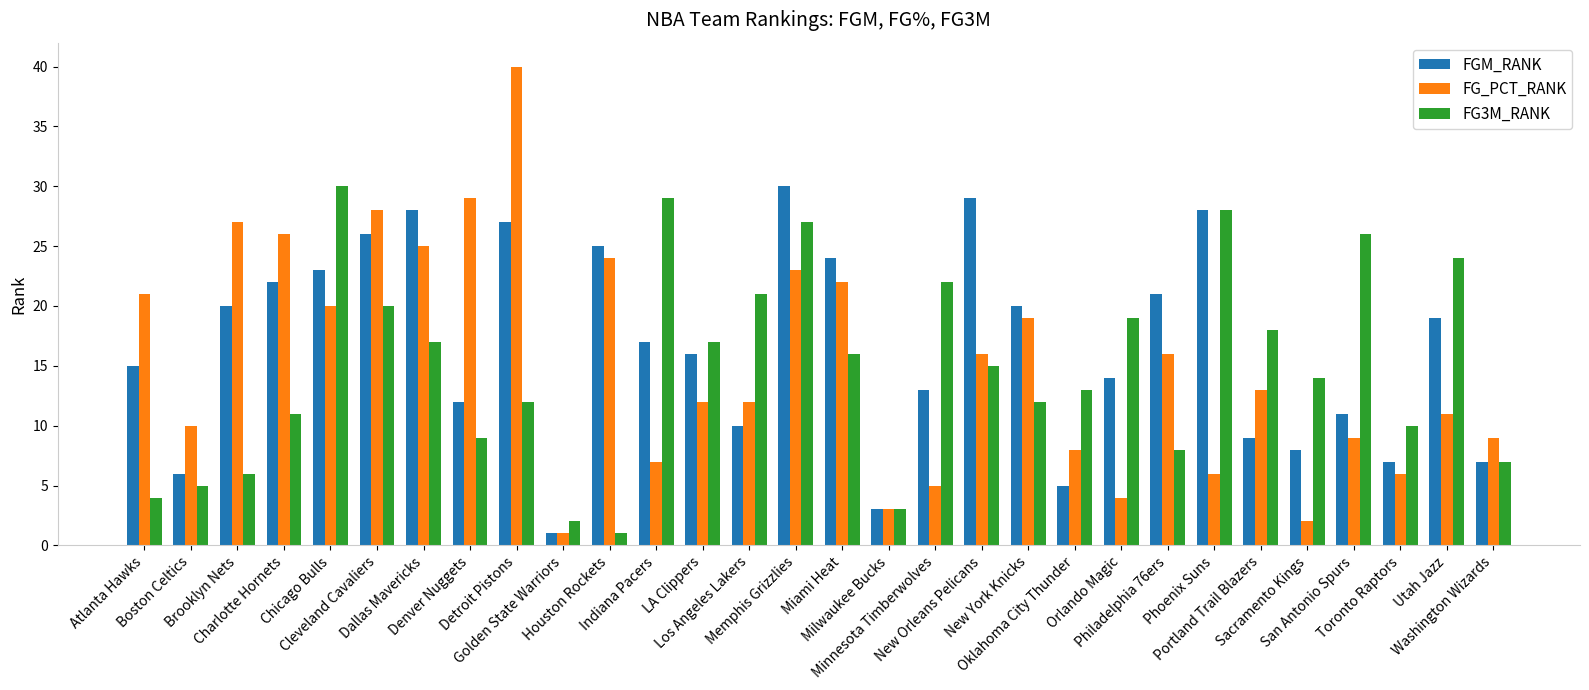

What is the value of the FG3M_RANK bar at the 15th from the left?

27